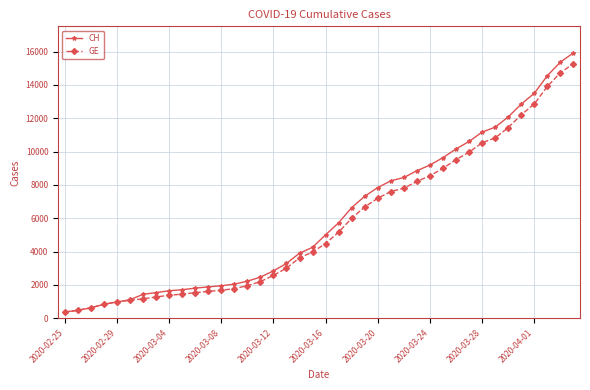

Rank the series by their average value, from highest to lowest.

CH, GE